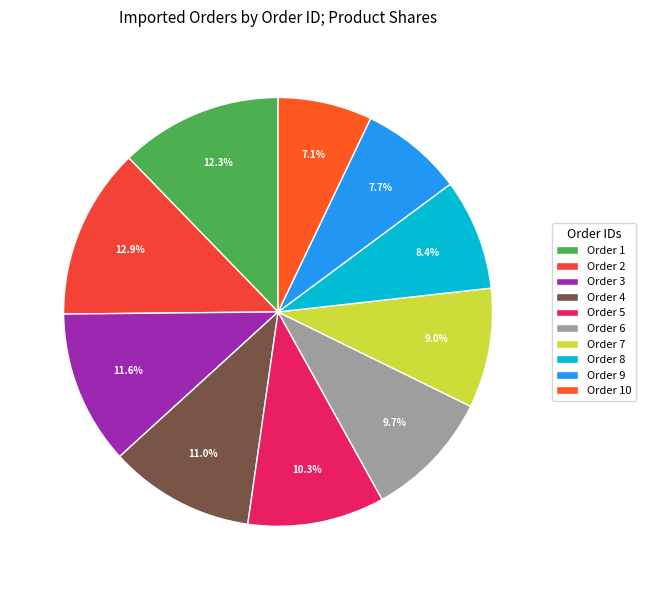

Rank the categories by value from lowest to highest.

Order 10, Order 9, Order 8, Order 7, Order 6, Order 5, Order 4, Order 3, Order 1, Order 2